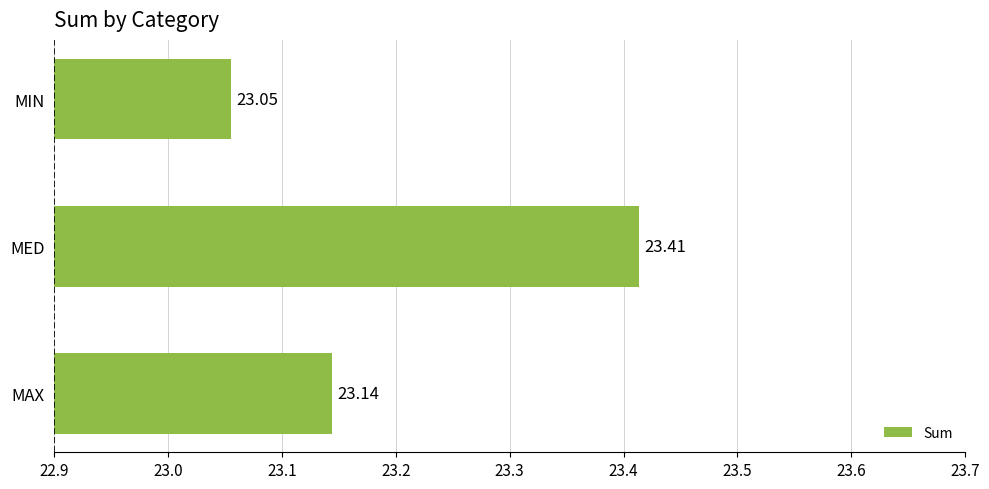

Where is the data nearest to the value 23?

MIN